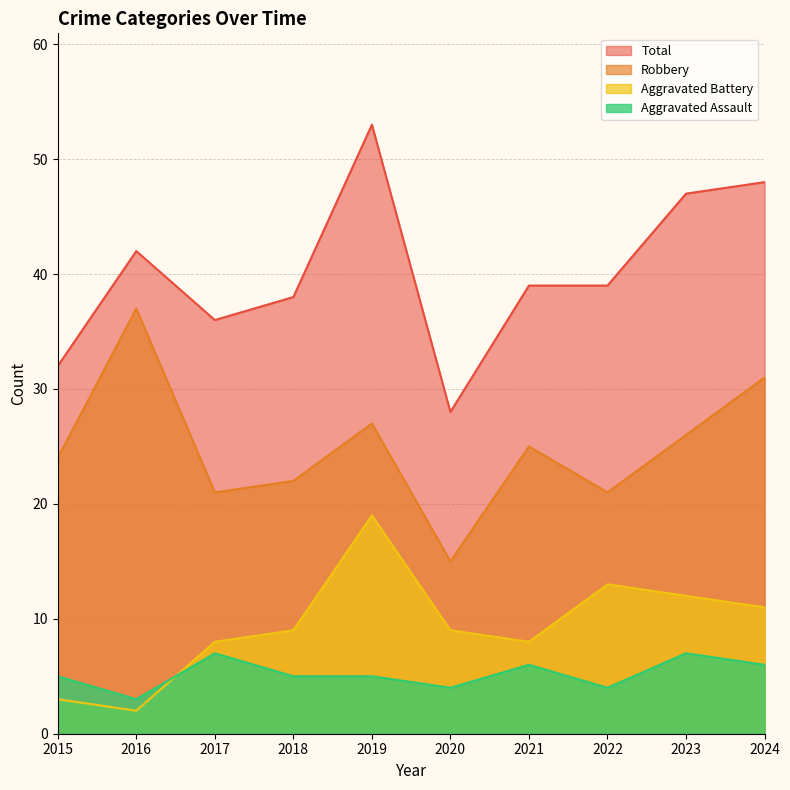

Where is the first local minimum for Aggravated Assault?

2016